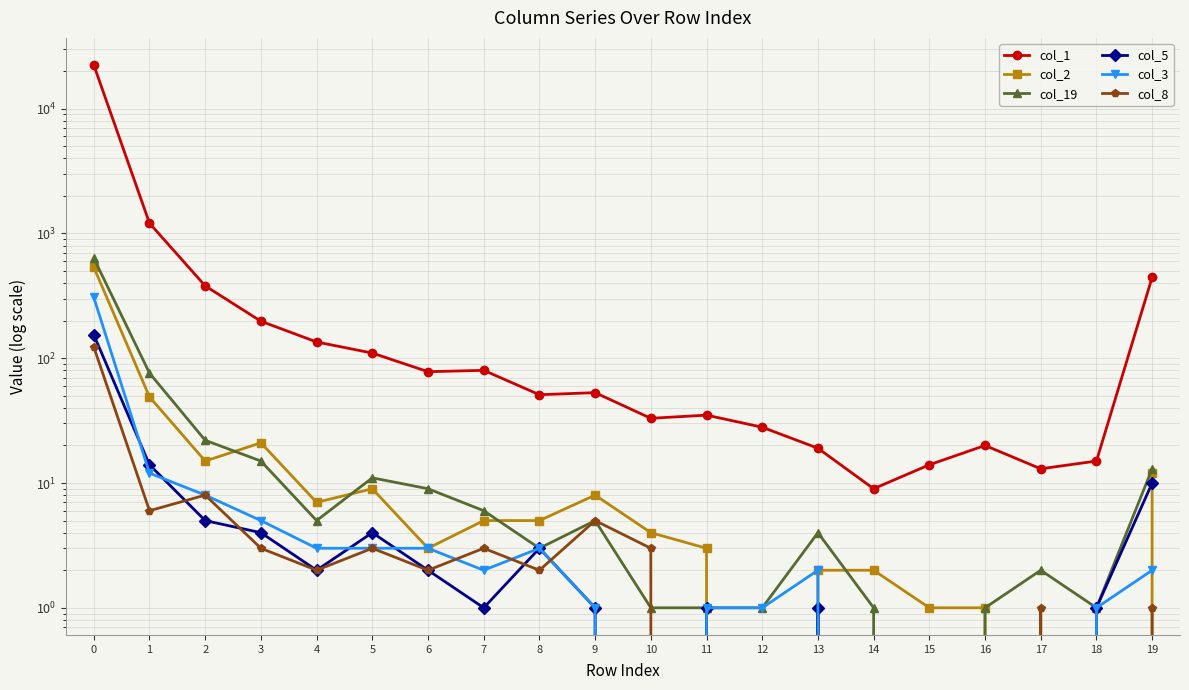

How many interior local peaks does the col_3 series have?

2